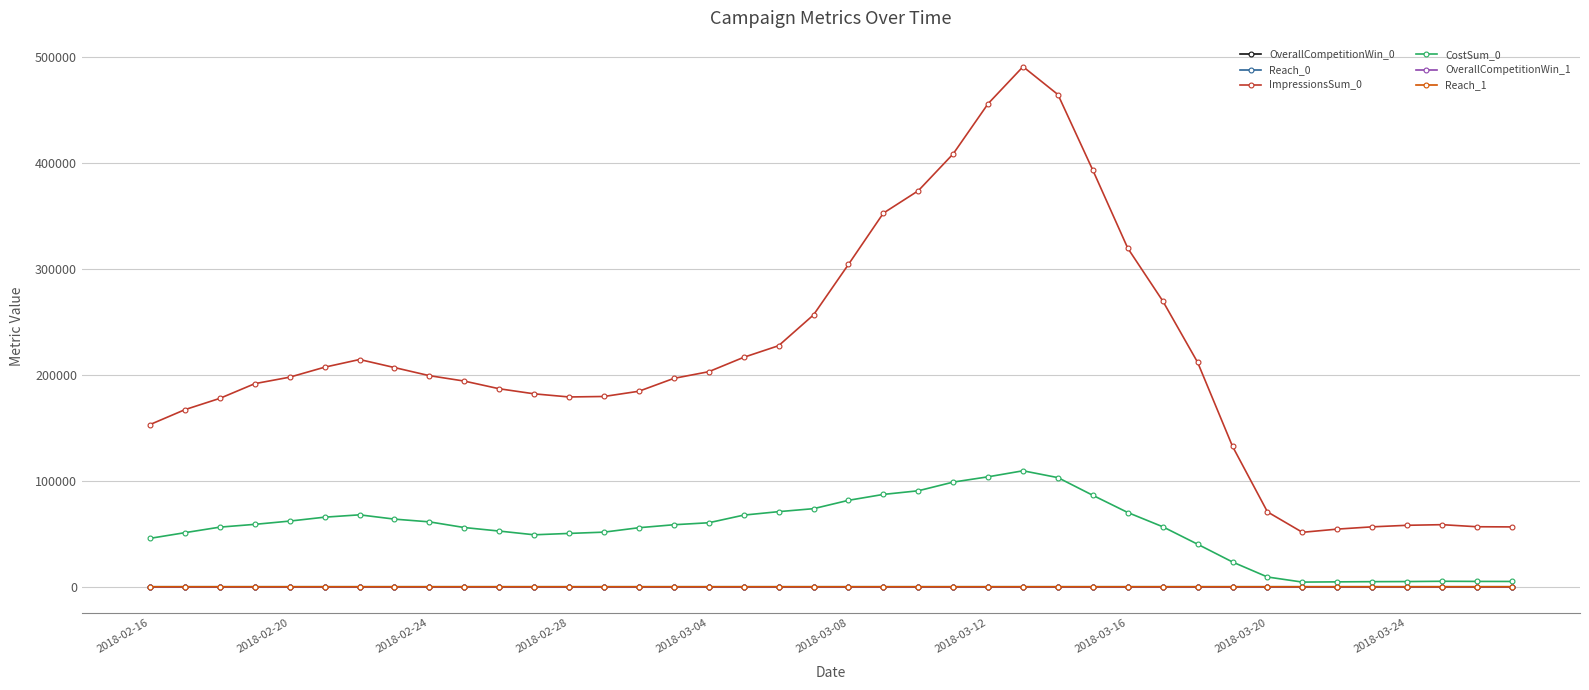

What is the maximum value for CostSum_0?

109389.8